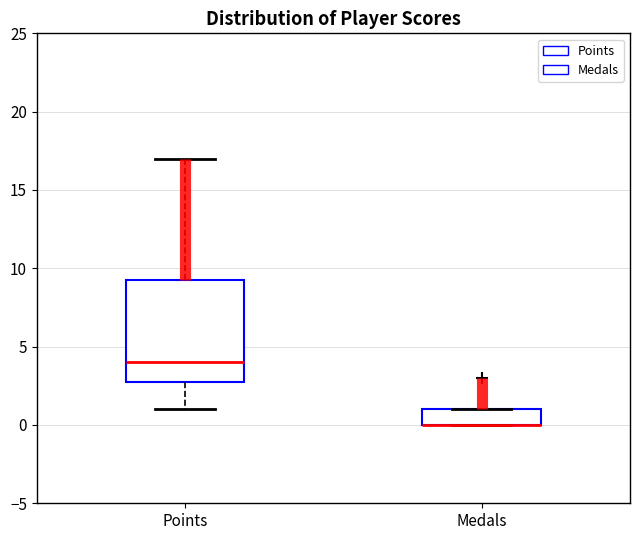

Reading left to right, read every box against the y-axis: the position of its median line, the range the box covers, and the ends of its whiskers. The values are not printed on the chart, so give them approximately, as read against the axis.

Points: median 4.0, box 3.0 to 9.5, whiskers 1.0 to 17.0
Medals: median 0.0 (drawn on the box's lower edge), box 0.0 to 1.0, whiskers 0.0 to 1.0